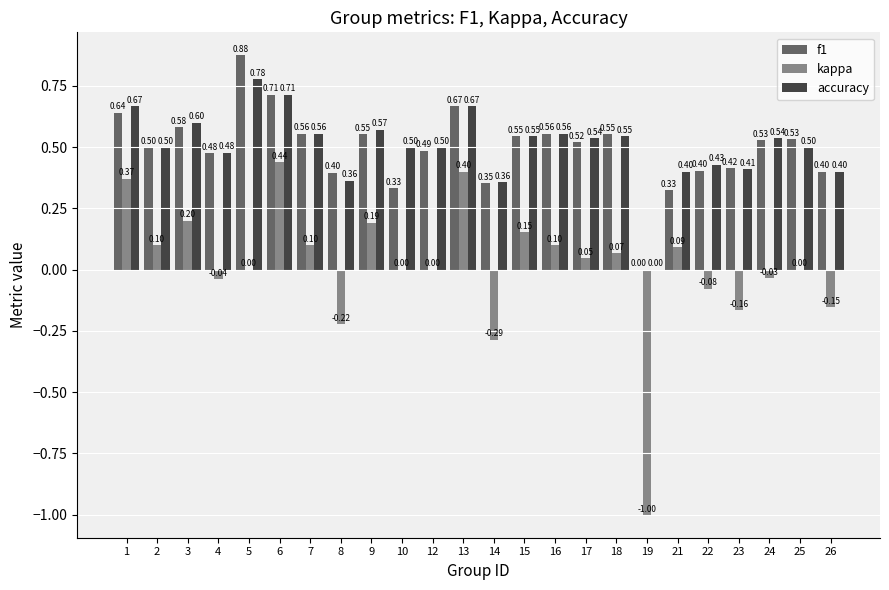

Read the accuracy value at 21.

0.4